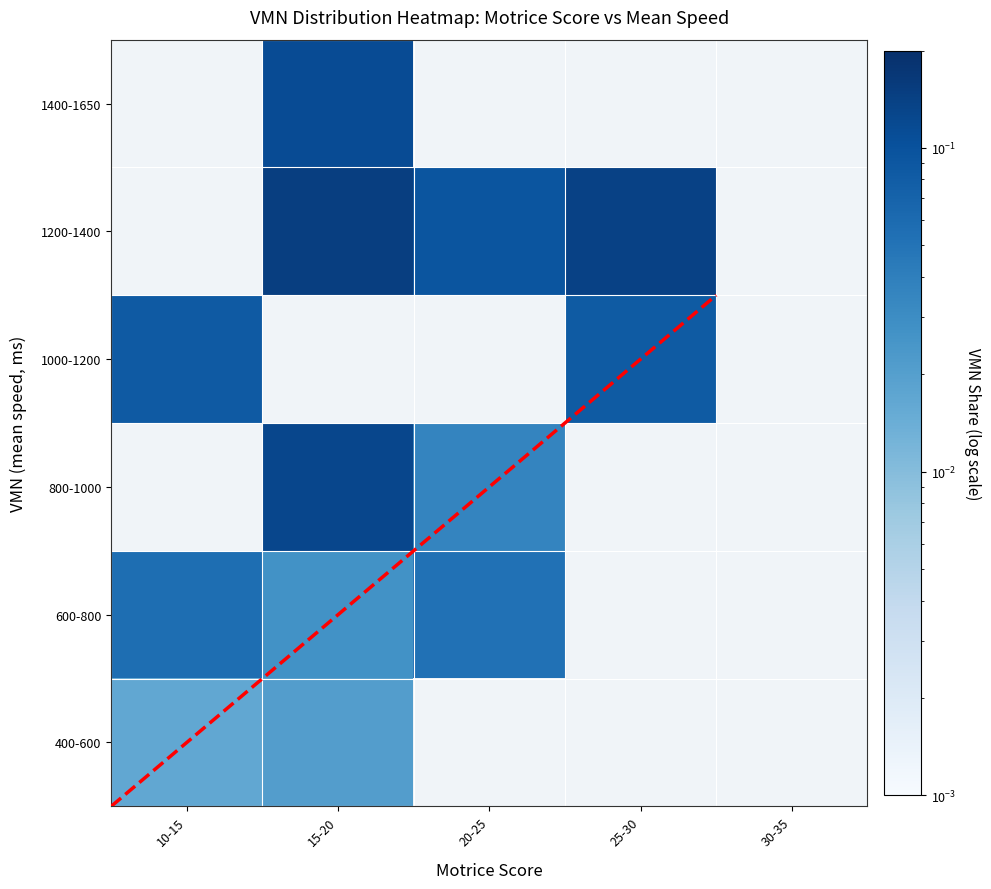

How many data points does each series have?

5